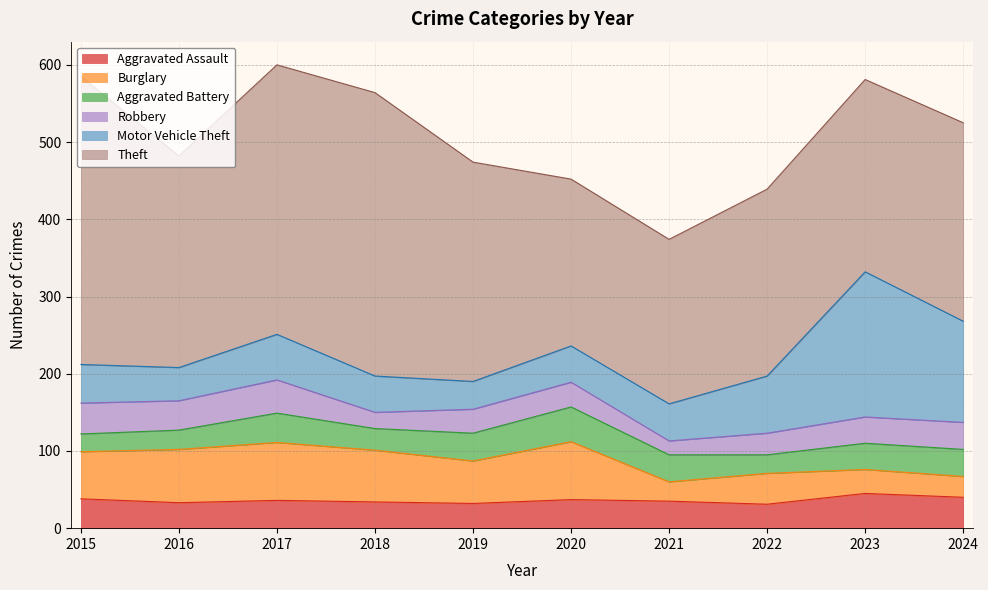

Count the number of data series in this chart.

6